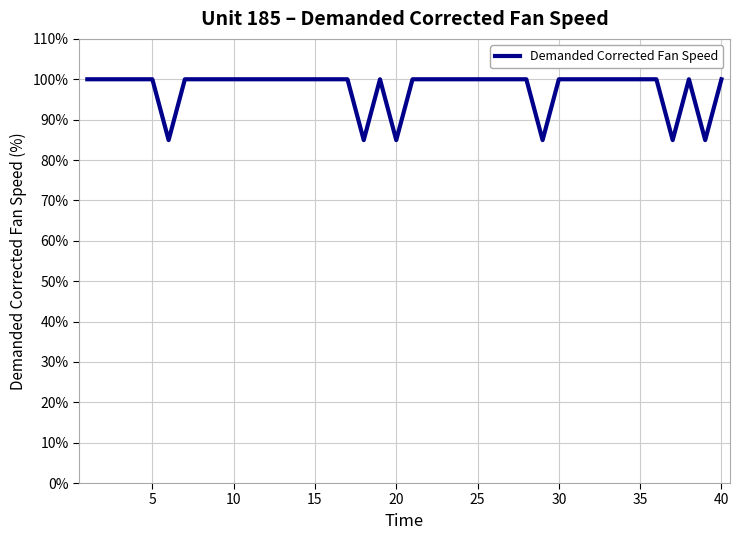

What is the difference between the maximum and minimum values?

15.1